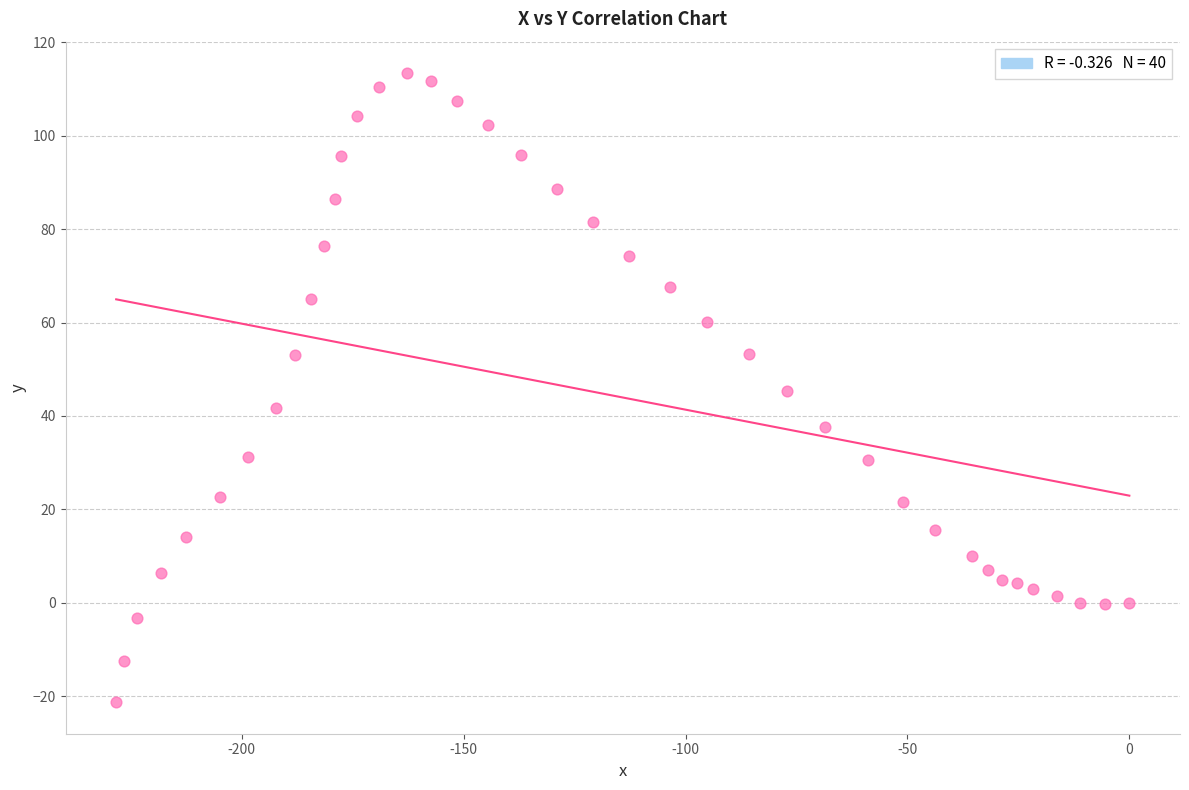

What is the range of X values (max minus min)?

228.3